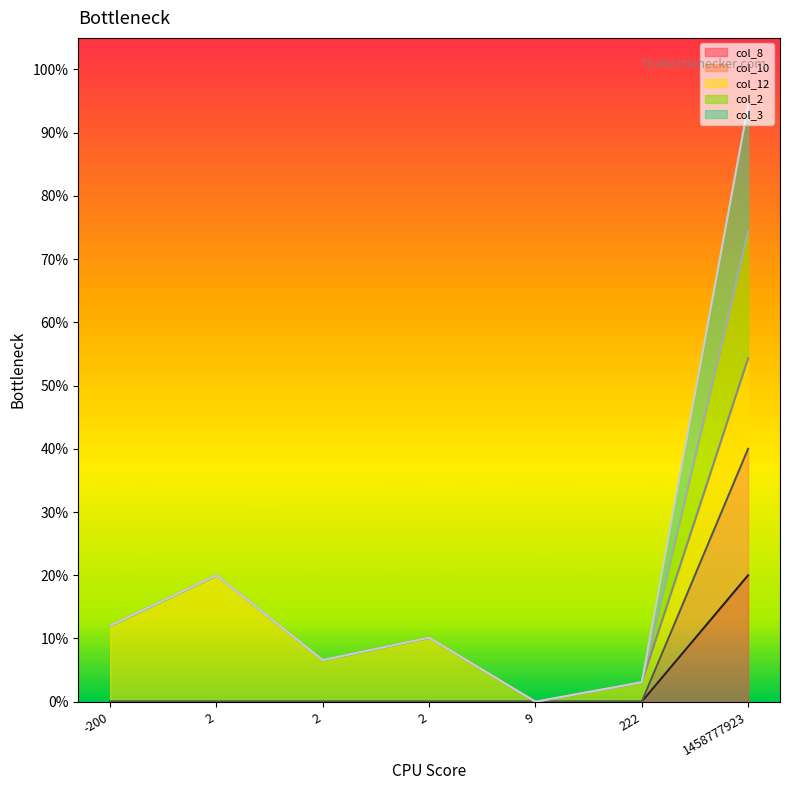

At which category does col_2 reach its first local valley?

2